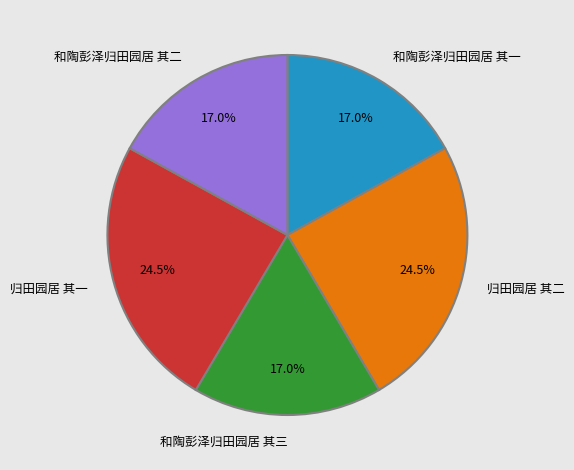

Count the number of slices in the pie.

5